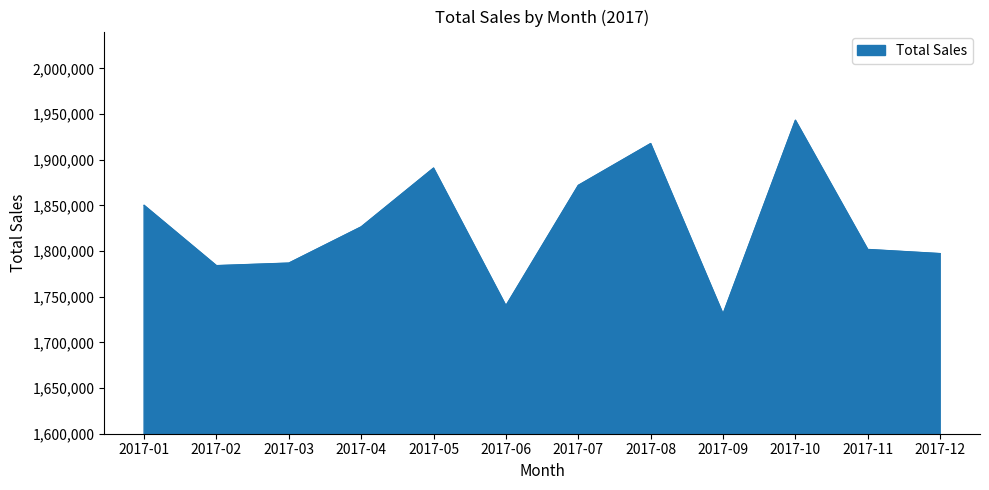

What is the difference between the maximum and second lowest values?

203031.0